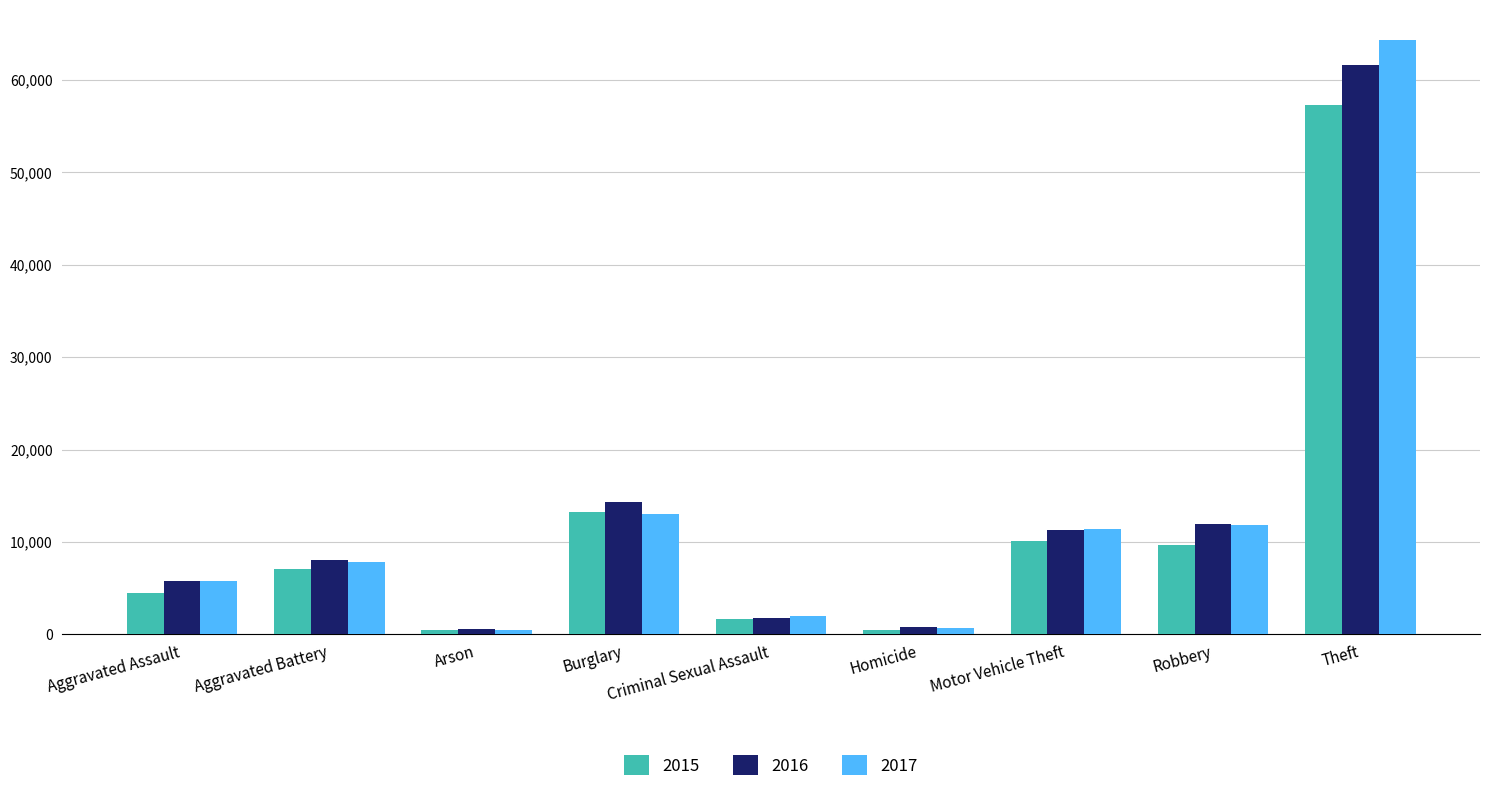

What is the minimum value shown in the chart?

444